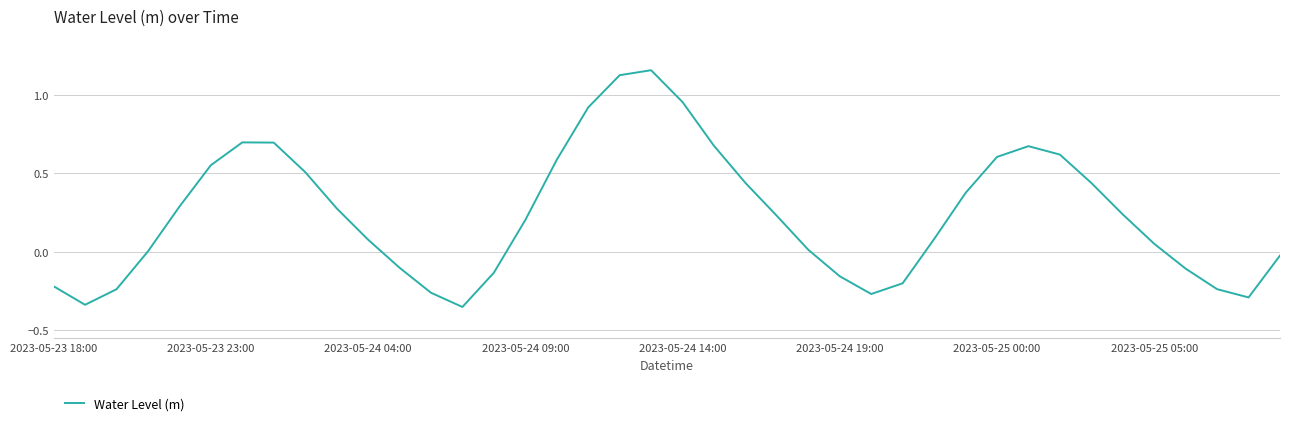

What is the difference between the maximum and minimum values?

1.5